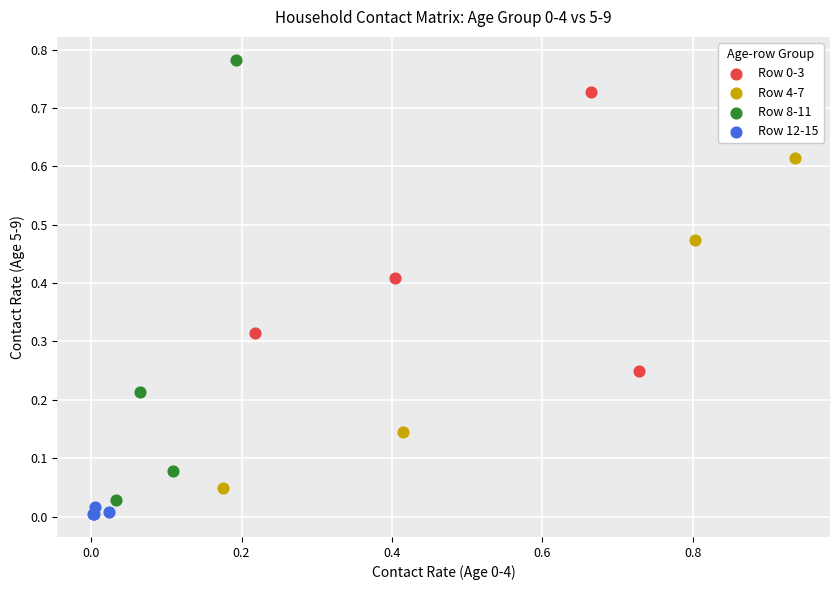

Which series contains the lowest Y value?

Row 12-15